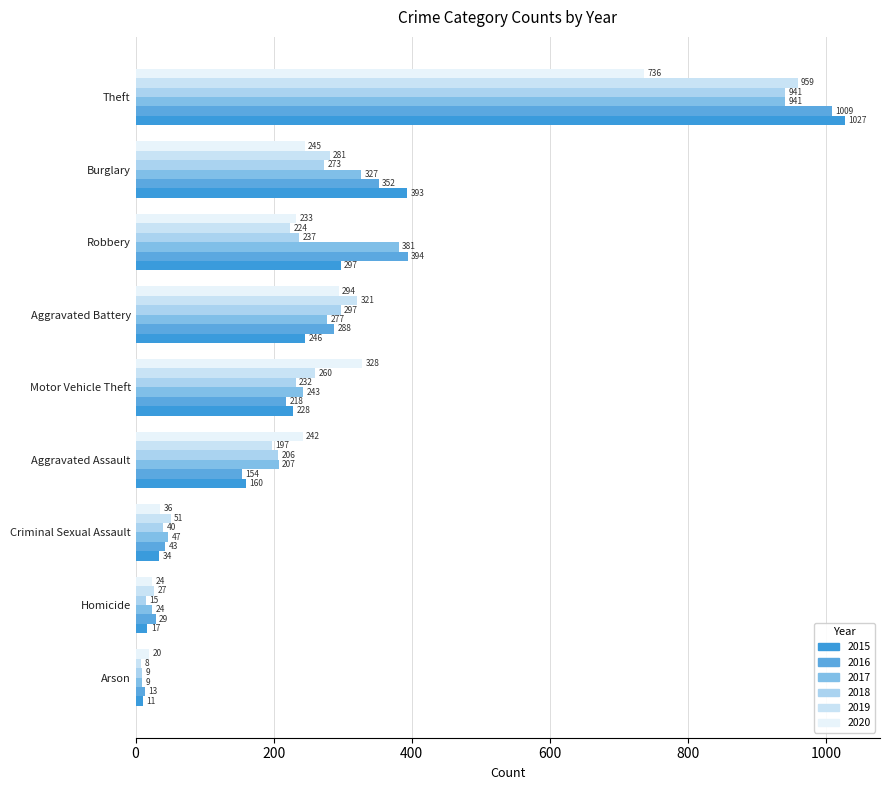

Which series has the largest range (max minus min)?

2015